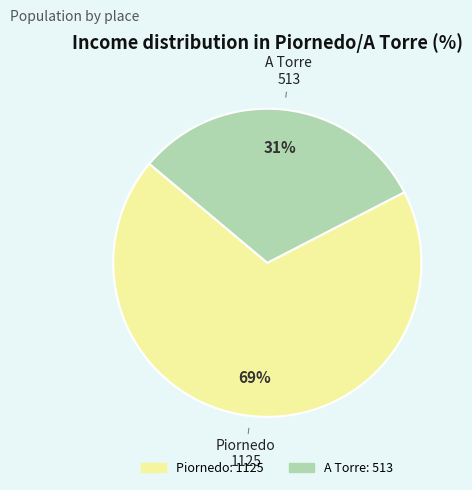

Does any single category account for the majority?

Yes